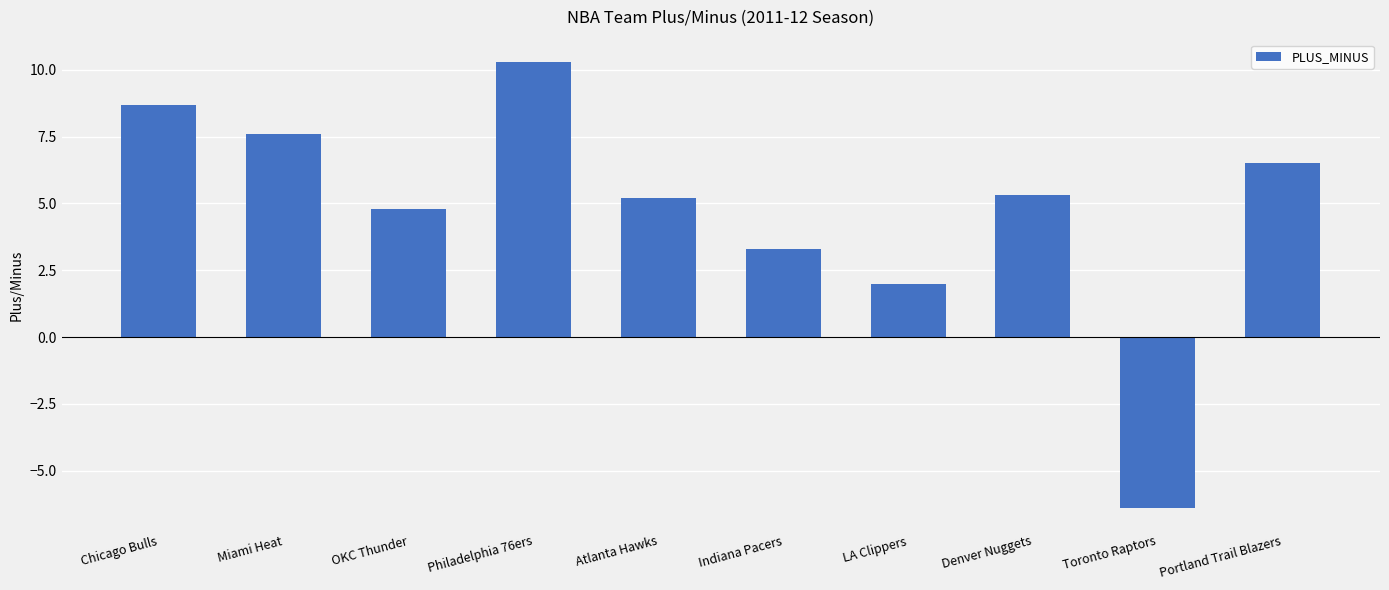

What is the ratio of the value at LA Clippers to the value at Portland Trail Blazers?

0.3